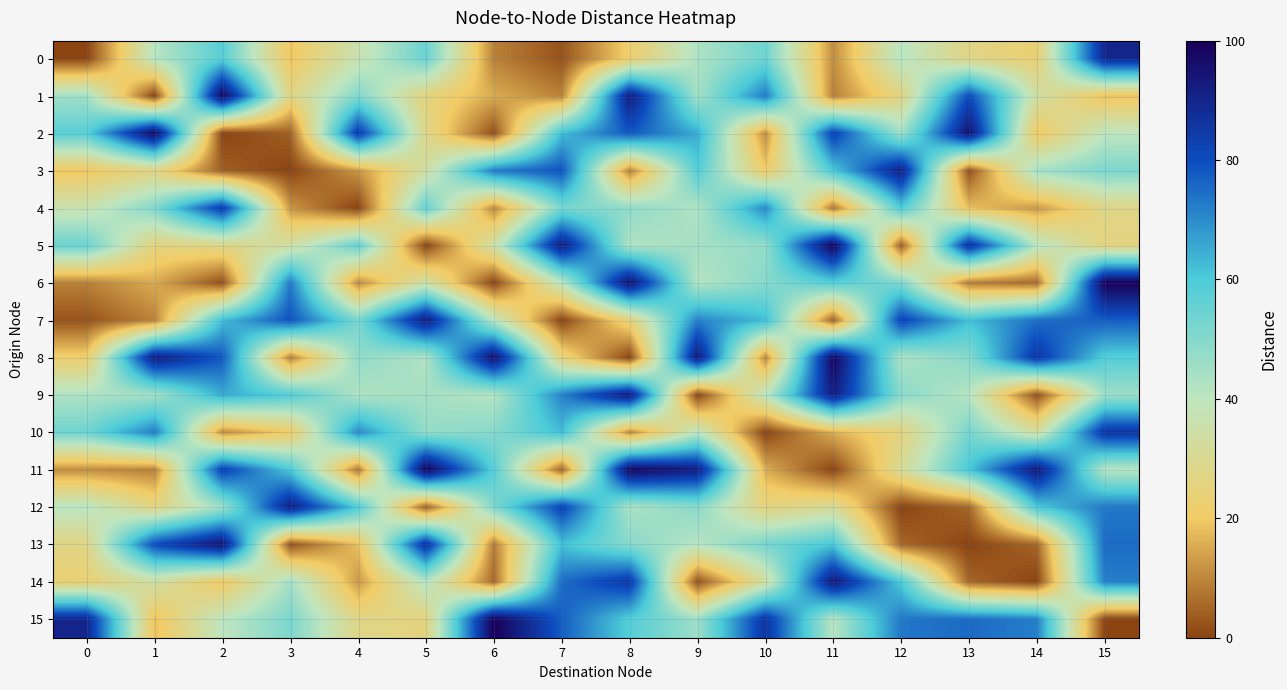

Which category has the highest value across all series?

15